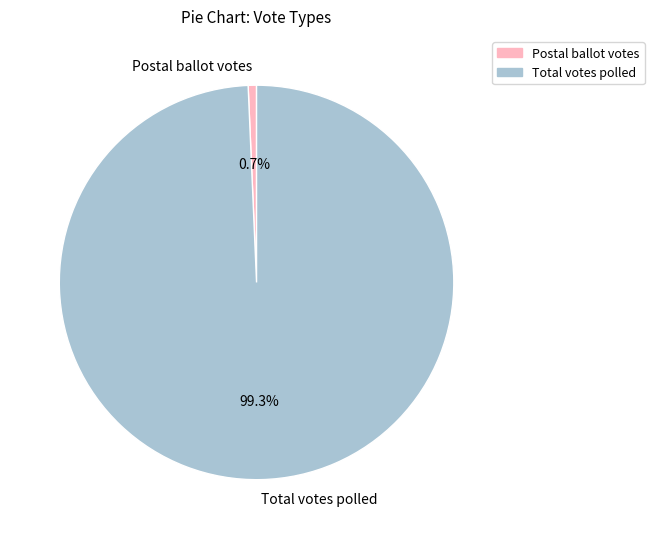

What is the majority slice?

Total votes polled